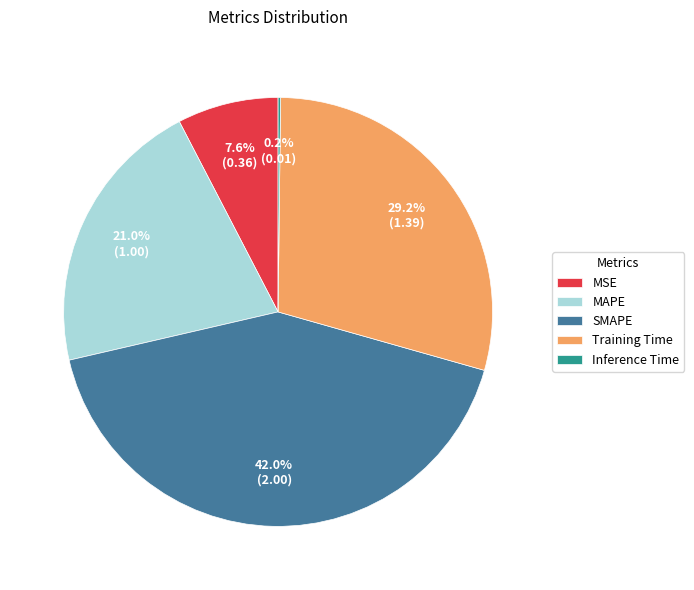

To the nearest percent, what is the difference between the largest and smallest slice percentages?

42%